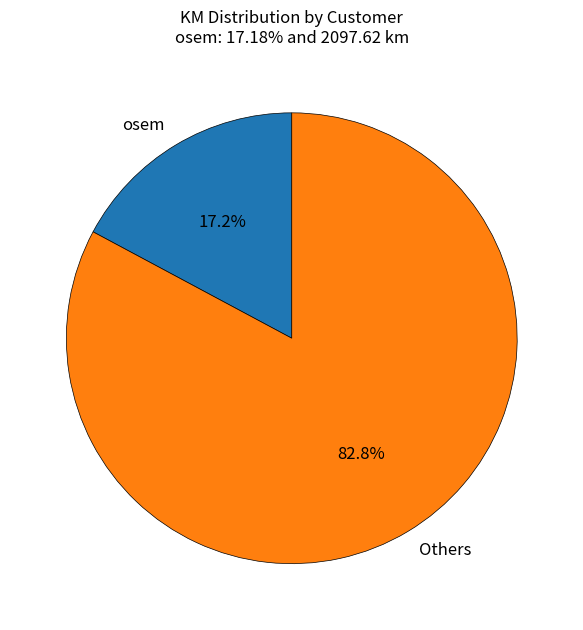

To the nearest percent, what is the difference between the largest and smallest slice percentages?

66%